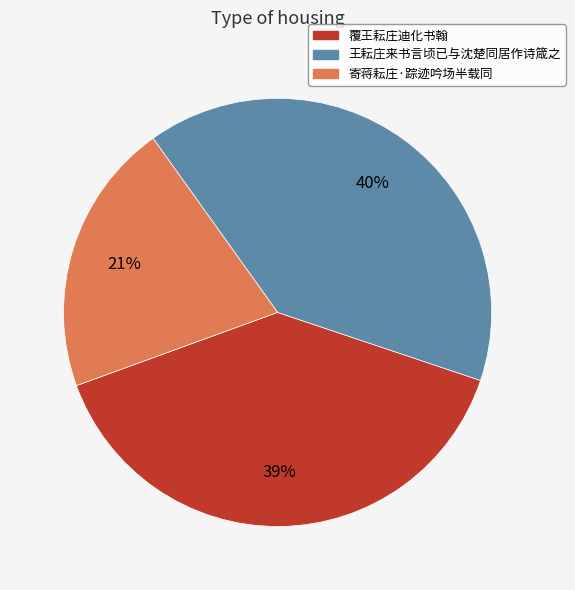

The 覆王耘庄迪化书翰 slice represents 32% of the pie. True or false?

False